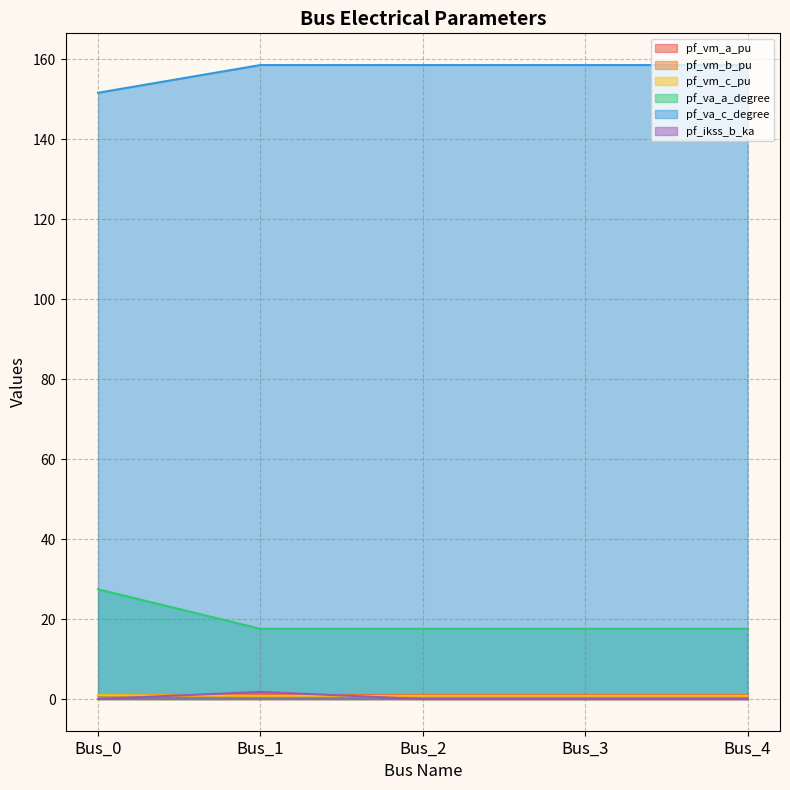

What are all the series names shown in the legend?

pf_vm_a_pu, pf_vm_b_pu, pf_vm_c_pu, pf_va_a_degree, pf_va_c_degree, pf_ikss_b_ka